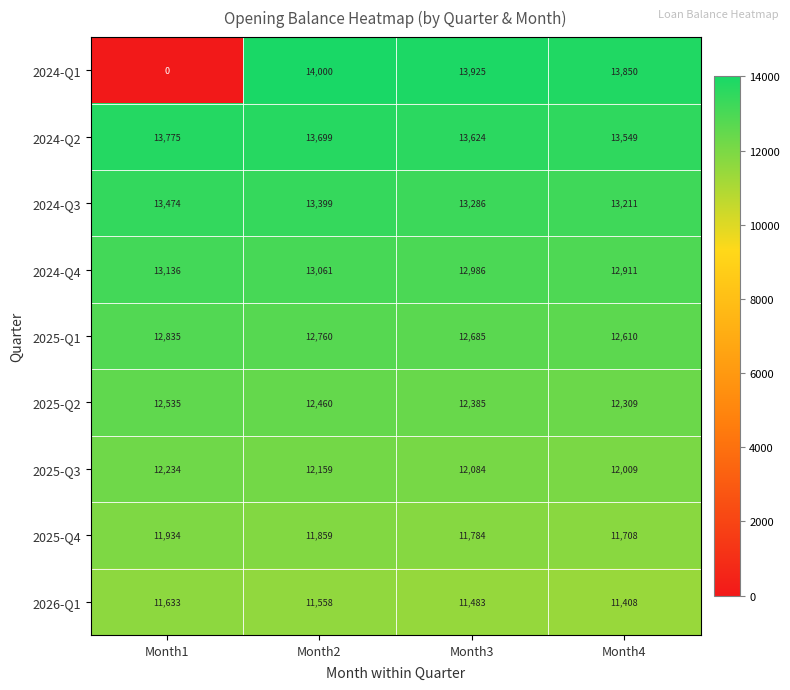

What is the approximate value of 2024-Q3 at Month2, to the nearest 50?

13400